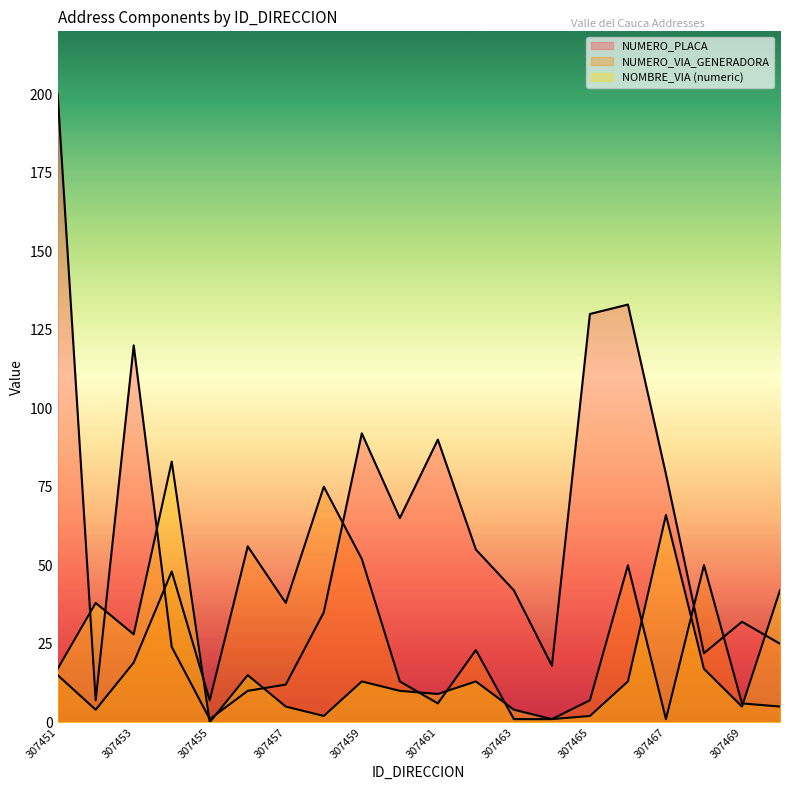

True or false: NUMERO_PLACA_DIRECCION has more than 2 points higher than both neighbors.

True